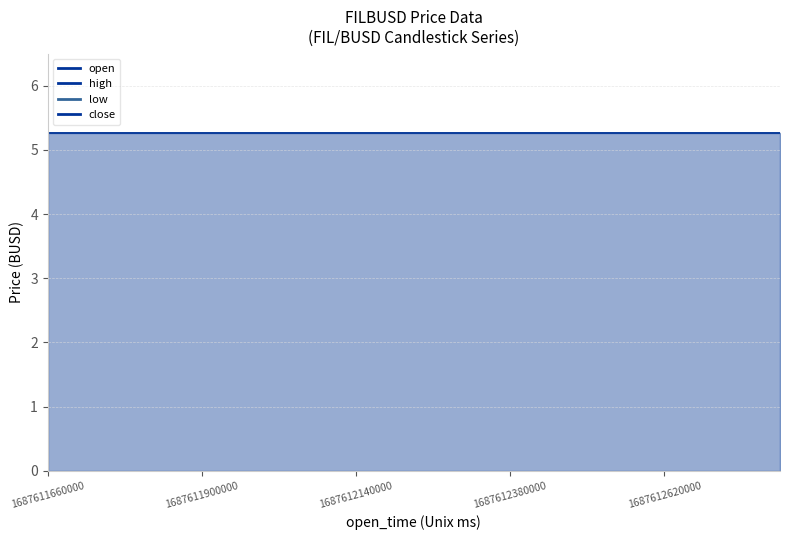

True or false: low has more than 1 interior local peaks.

False